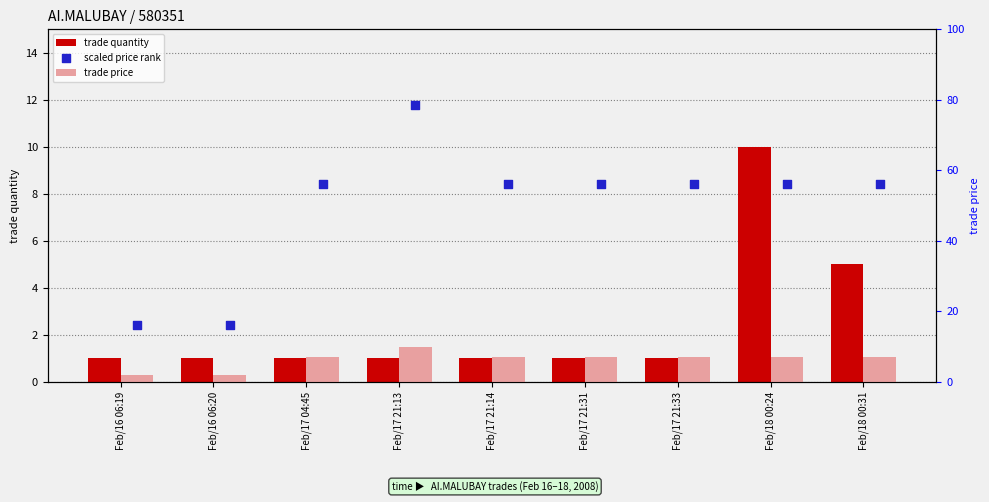

What is the total value across all series at Feb/17 21:13?

89.2